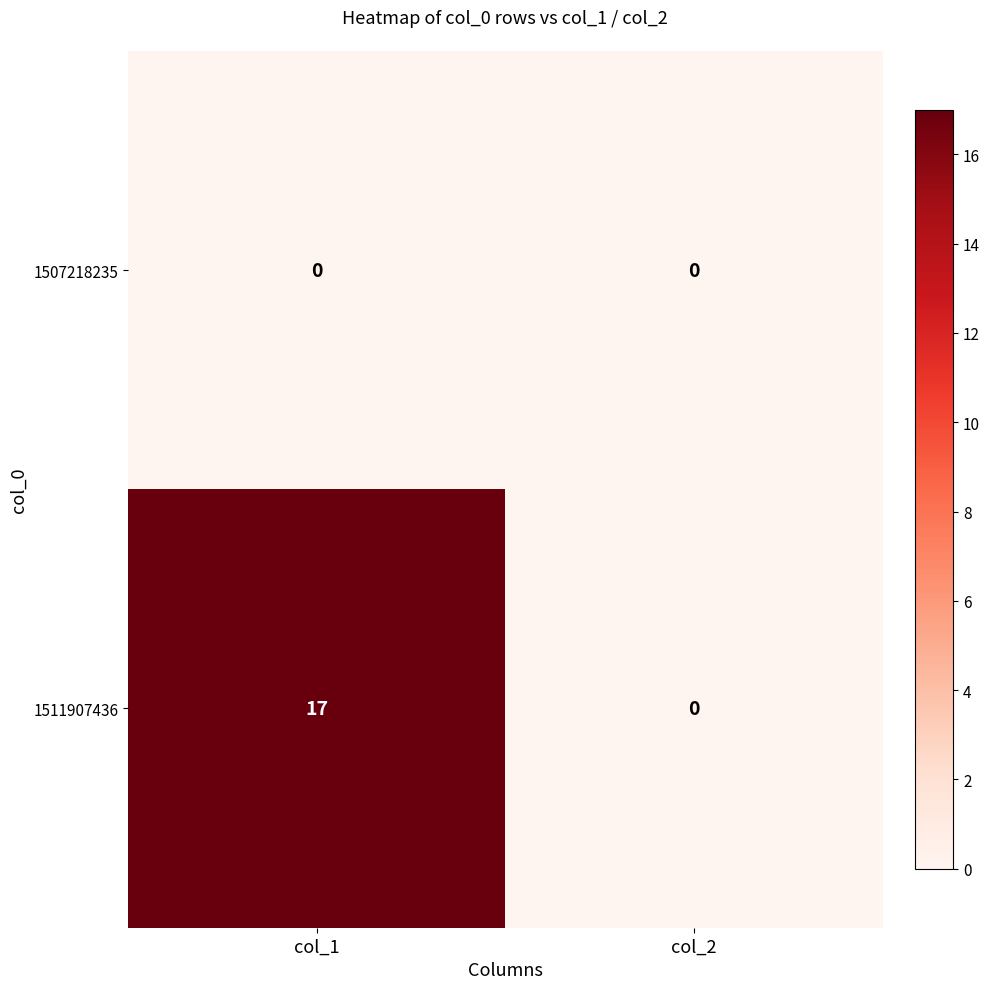

At how many categories does at least one series exceed 9?

1